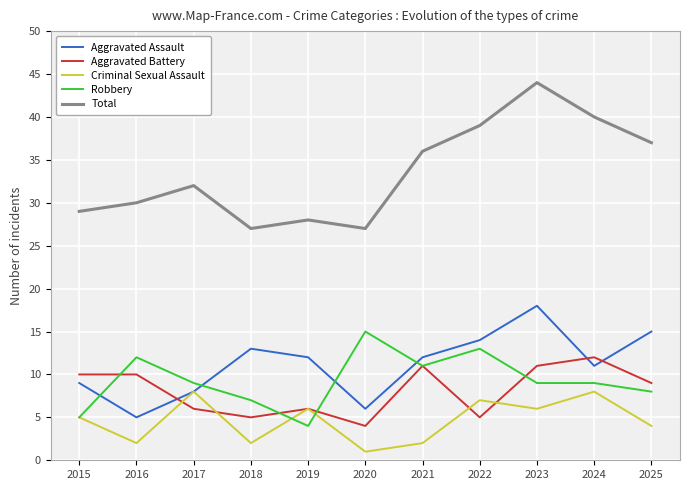

How many lines are shown in the chart?

5